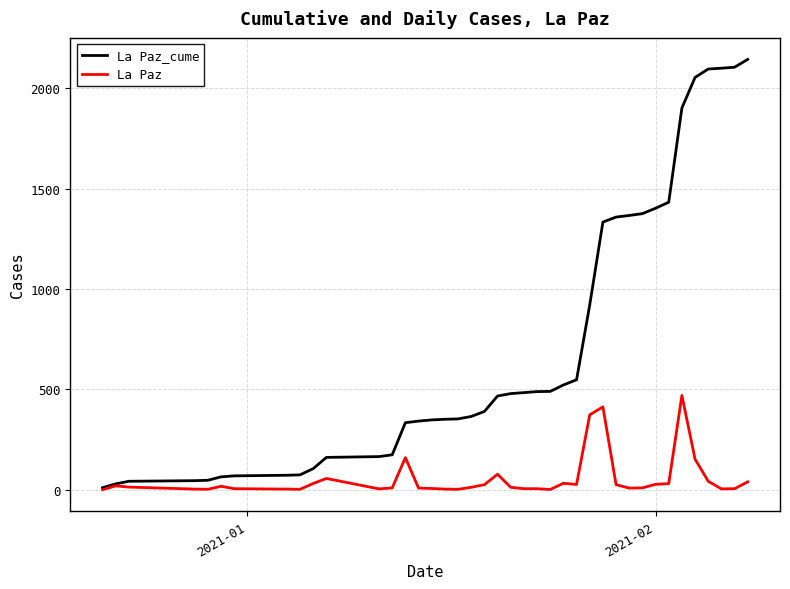

Which series has the largest total across all categories?

La Paz_cume